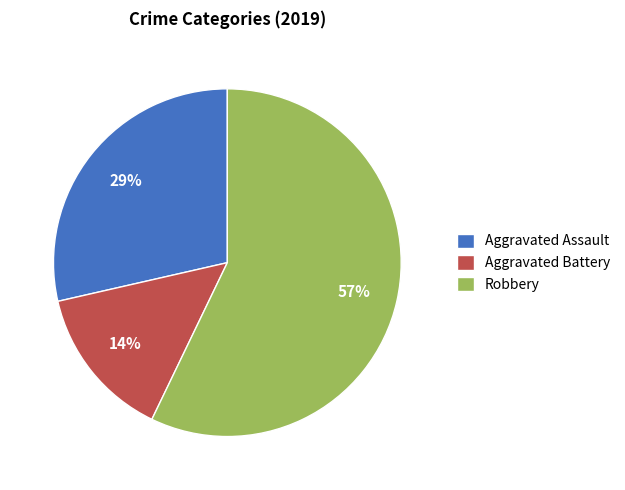

What is the largest slice in the pie chart?

Robbery